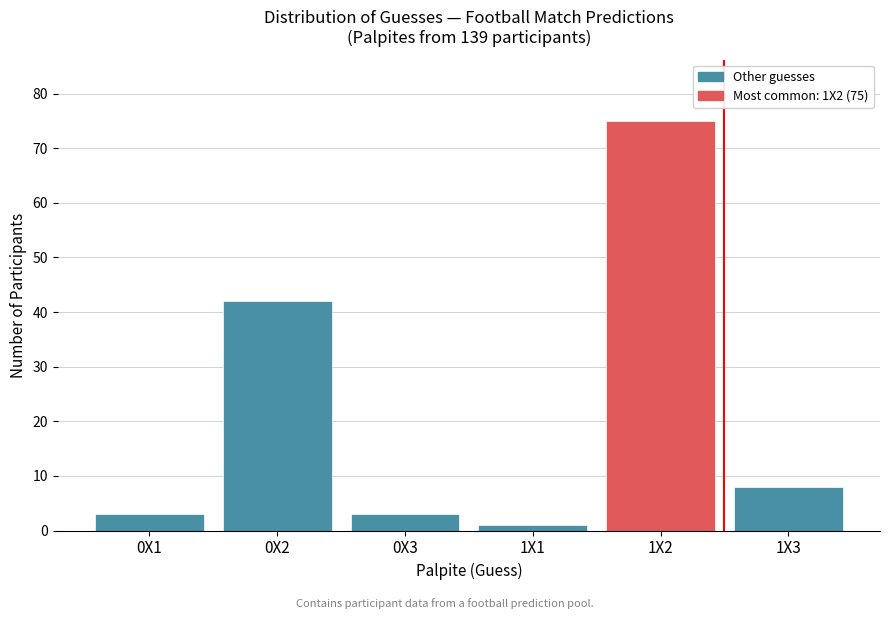

Reading left to right, transcribe all the data shown in this chart.

3	42	3	1	75	8